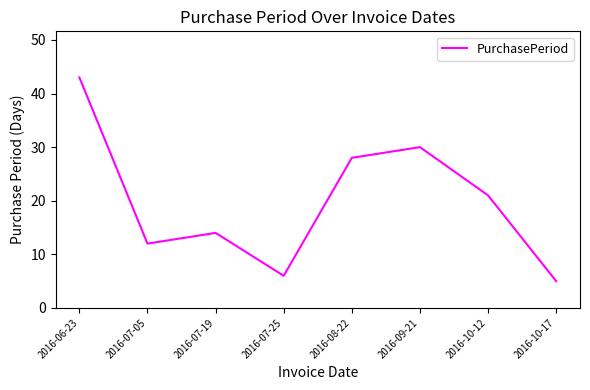

What position from the left is 2016-08-22?

5